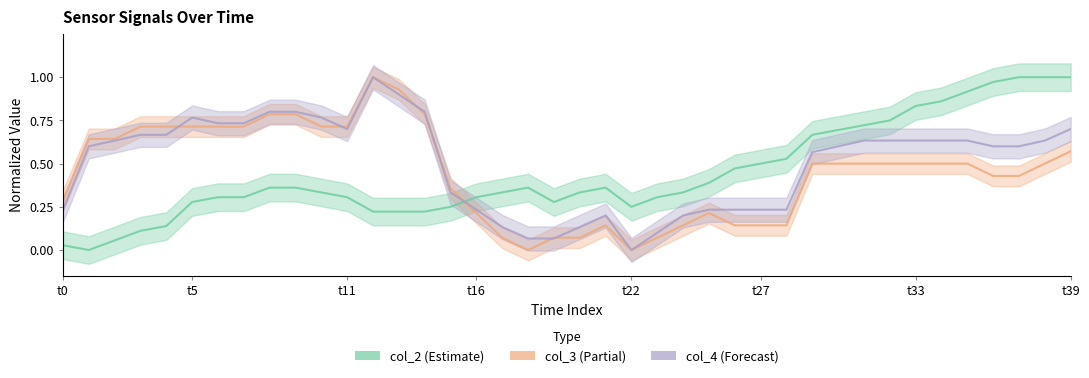

How many data points in col_4 are above 0?

39